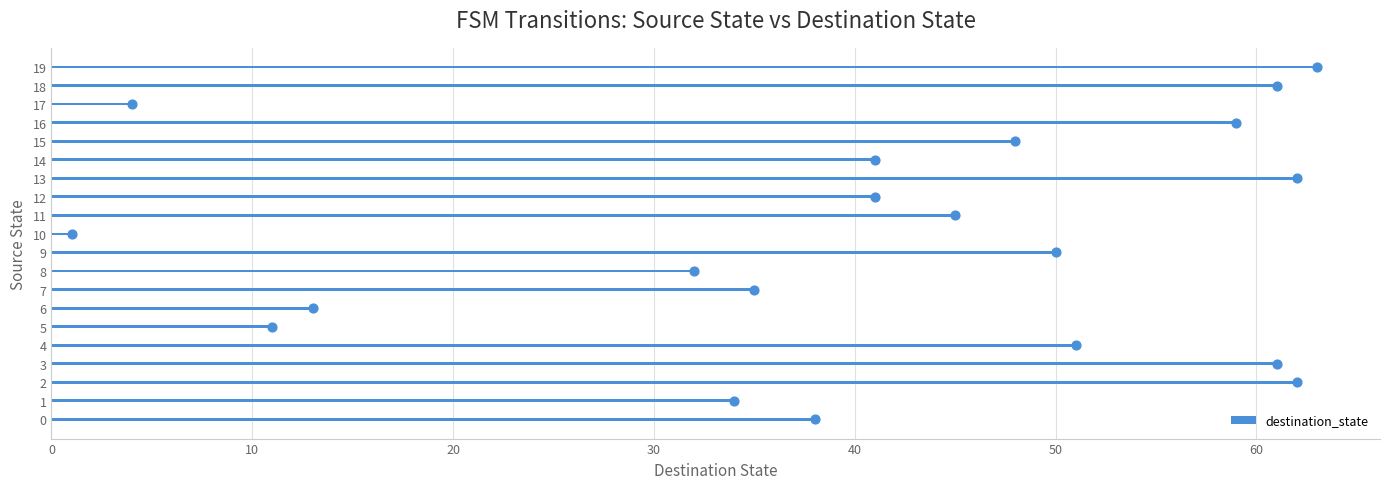

Between 0 and 14, which is larger?

14